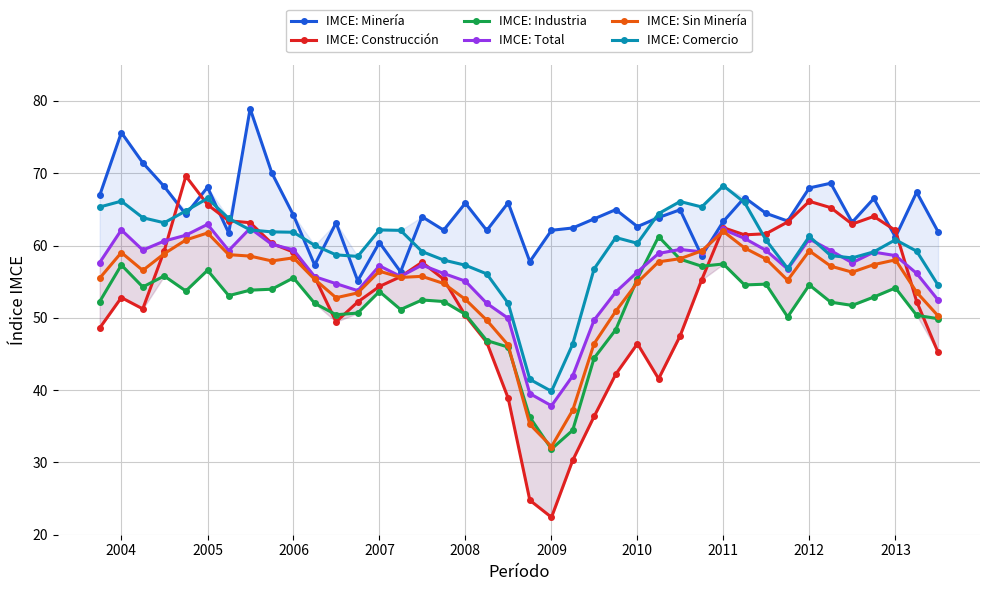

True or false: IMCE: Minería has more than 1 points higher than both neighbors.

True